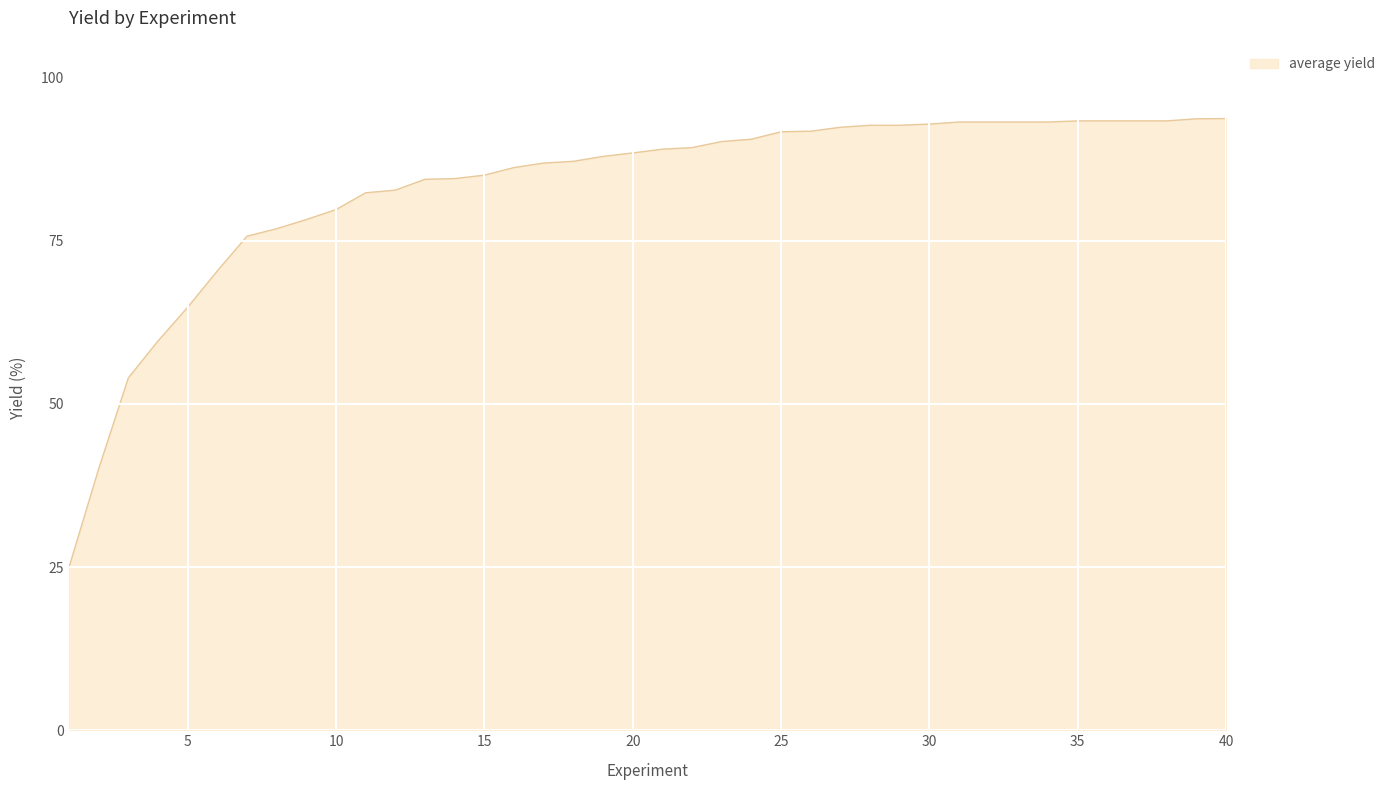

What is the difference between the maximum and minimum values?

68.7